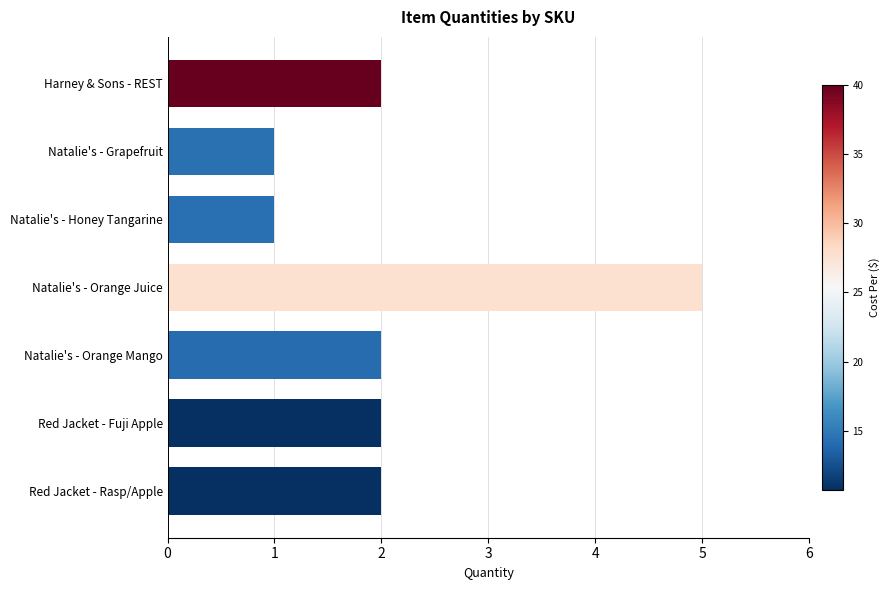

True or false: the data shows 2 at Natalie's - Orange Mango.

True